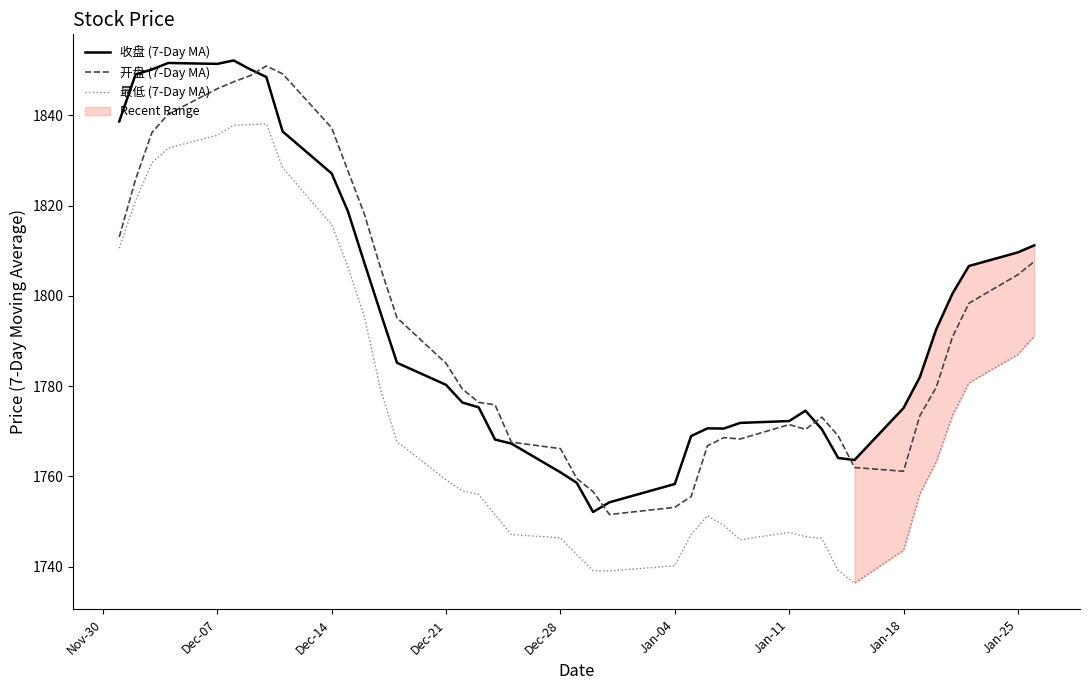

How many interior local peaks does the 最低 (7-Day MA) series have?

3